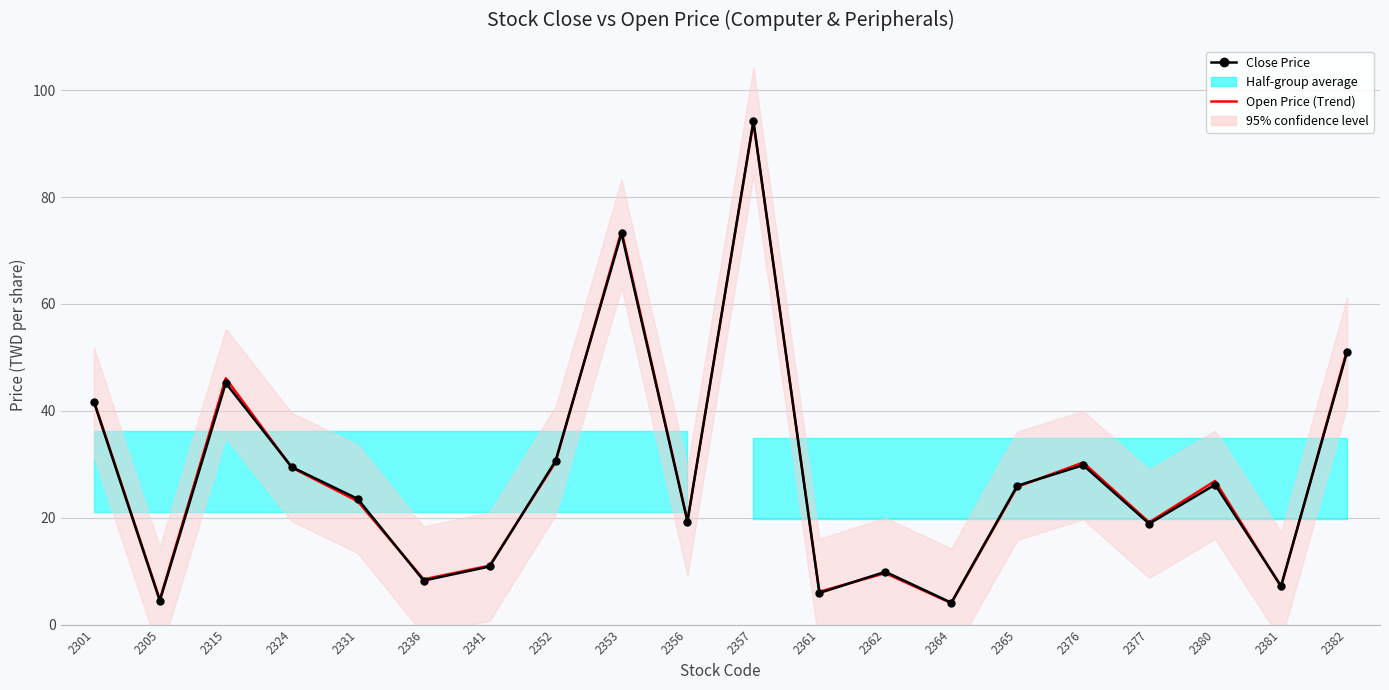

At which category does Open Price reach its first local peak?

2315